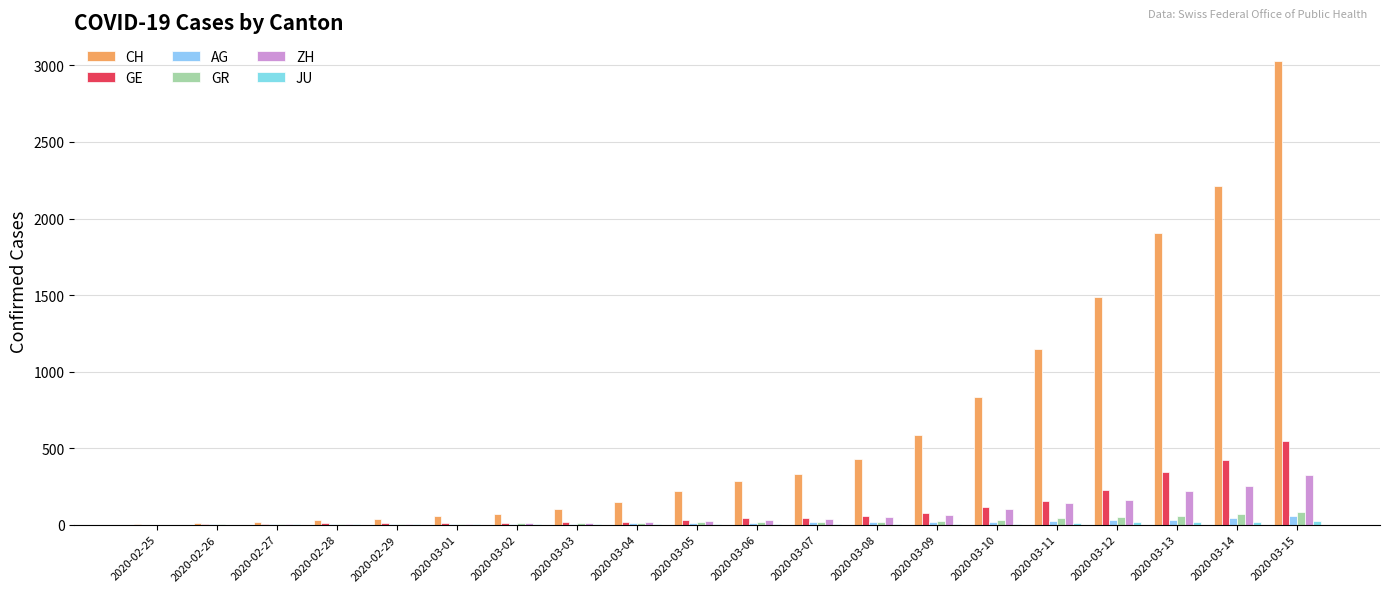

Are the bars horizontal?

No